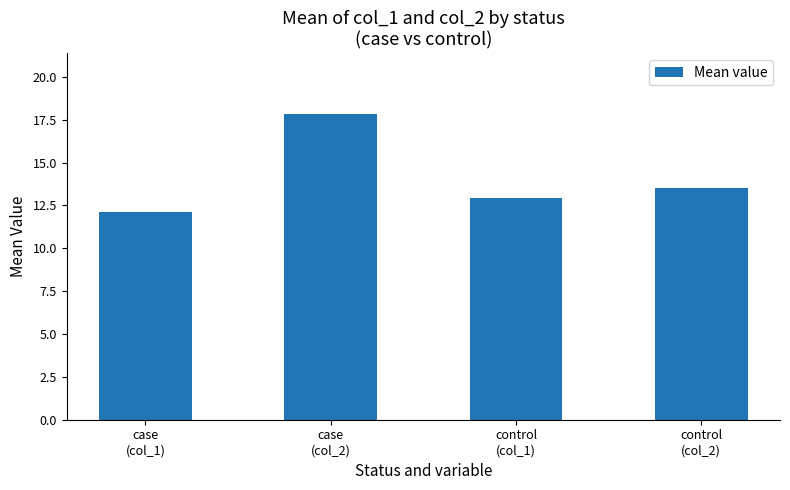

How many distinct data groups are displayed?

1